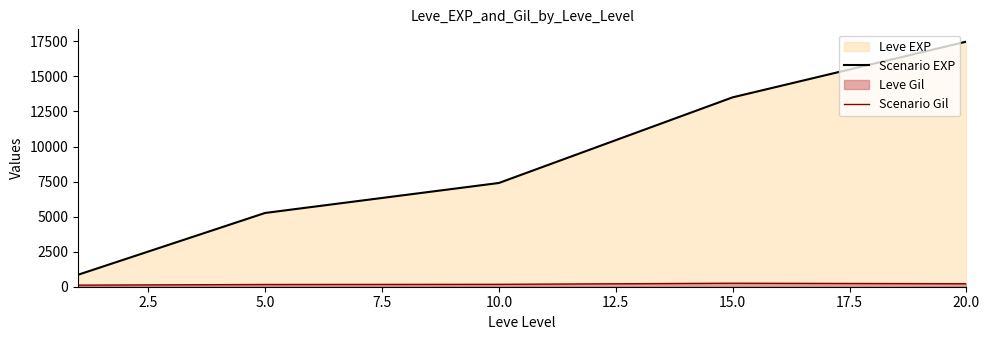

What is the difference between the maximum and minimum values in the Scenario EXP series?

16633.3